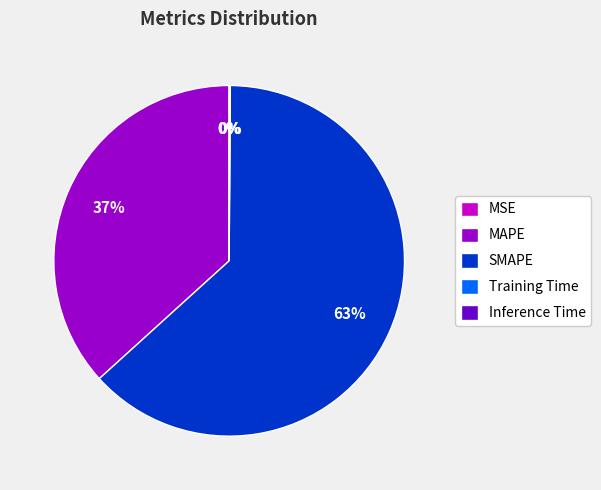

The MAPE slice represents 37% of the pie. True or false?

True